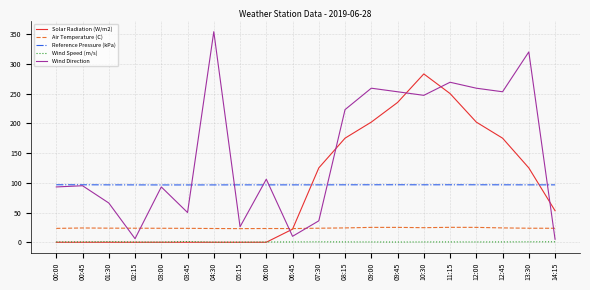

What is the approximate value of Wind Speed (m/s) at 12:00?

0.5